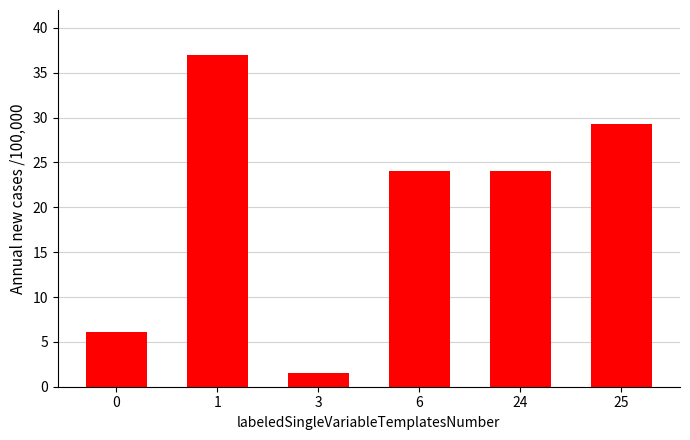

What is the difference between the maximum and minimum values?

35.5